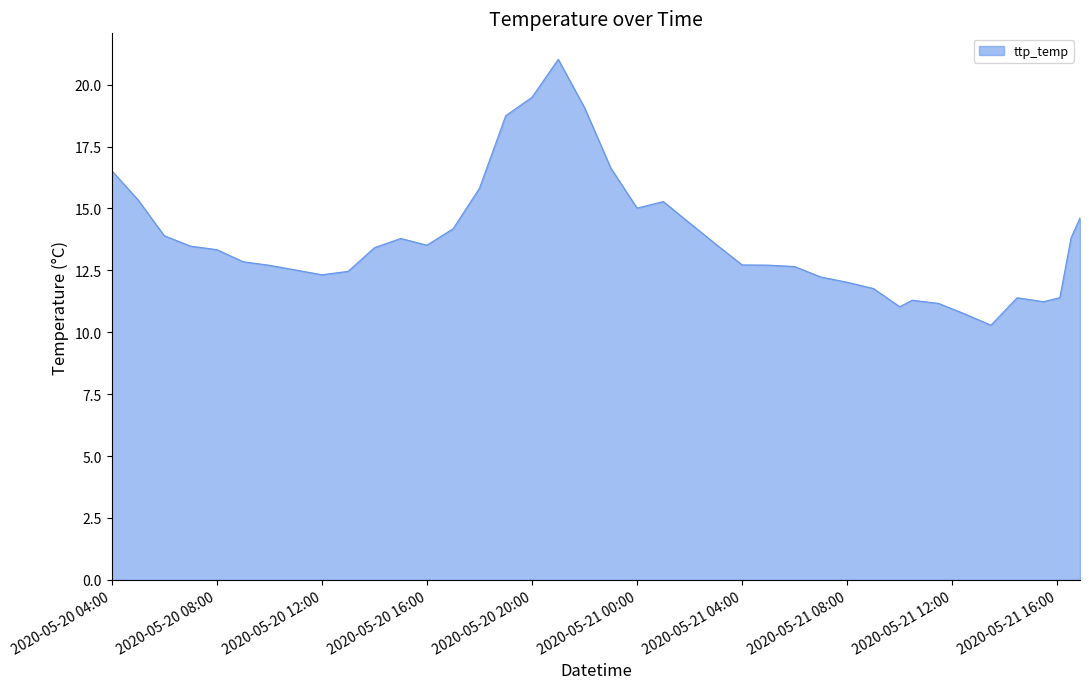

What is the minimum value shown in the chart?

10.3